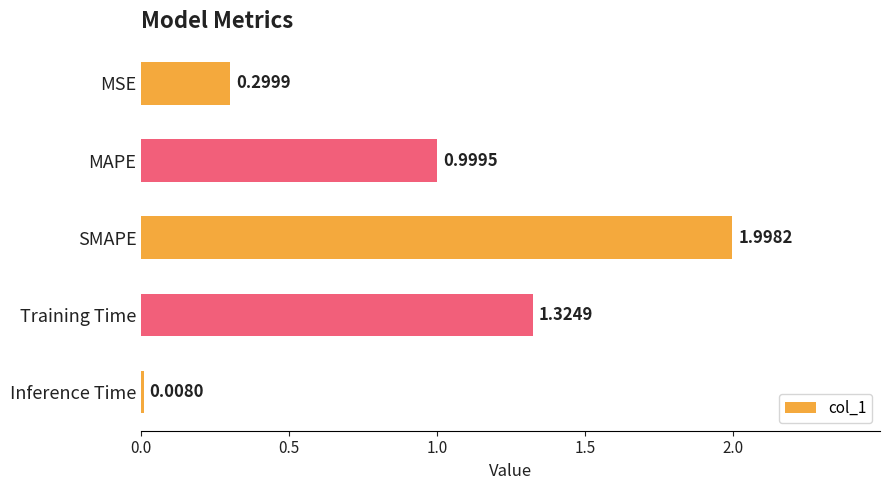

What is the average value?

0.9